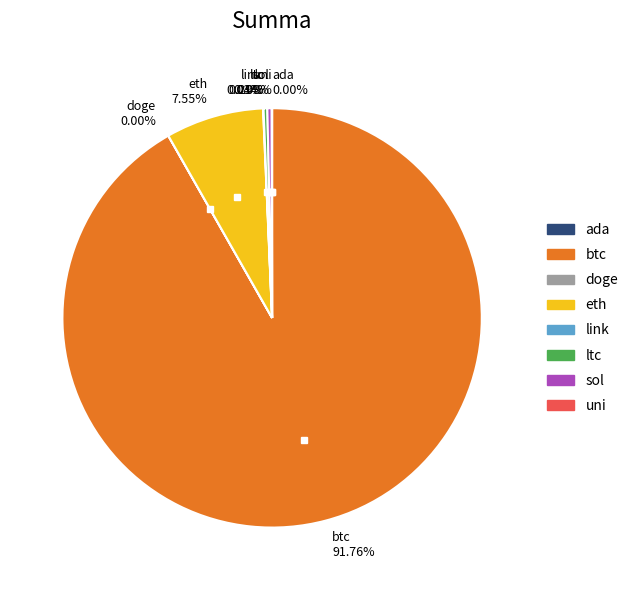

What is the ratio of the value at eth to the value at btc?

0.1